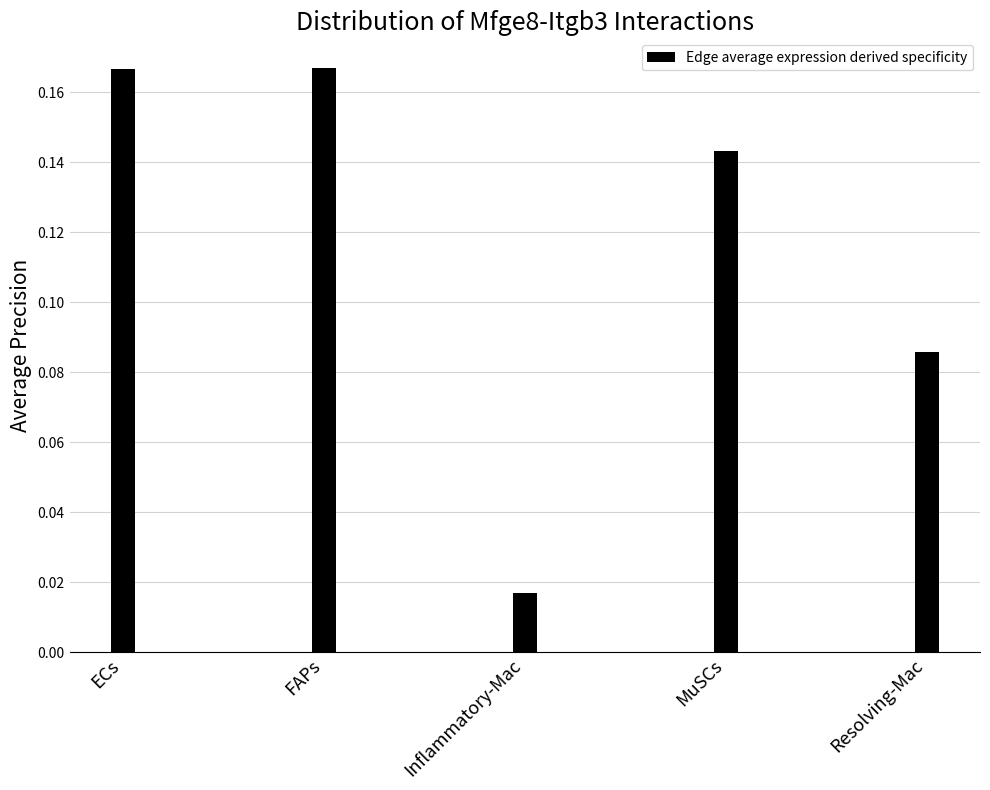

What is the sum of all values?

0.6